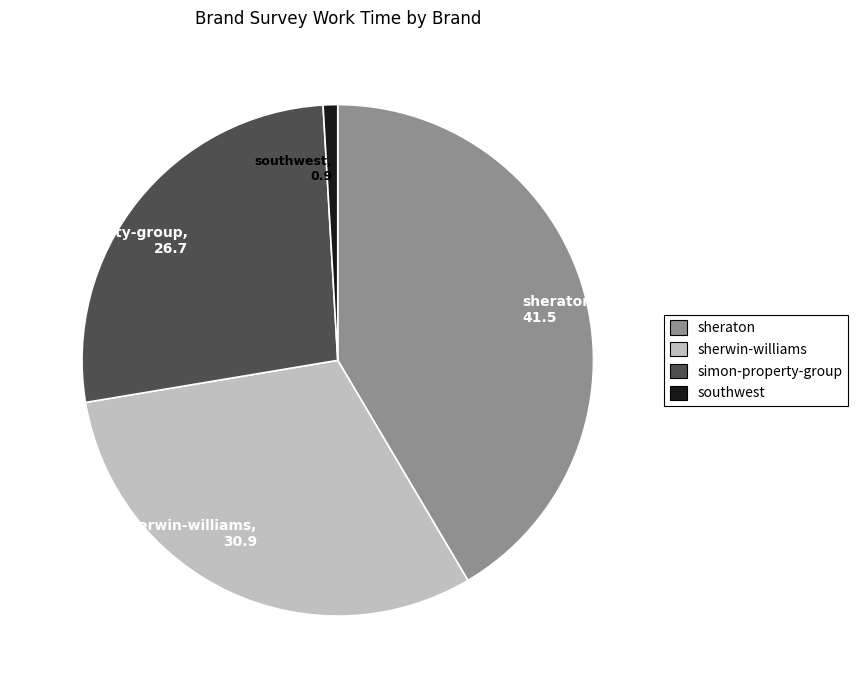

Approximately how many times larger is the value at sherwin-williams, 30.9 compared to sheraton, 41.5?

0.7